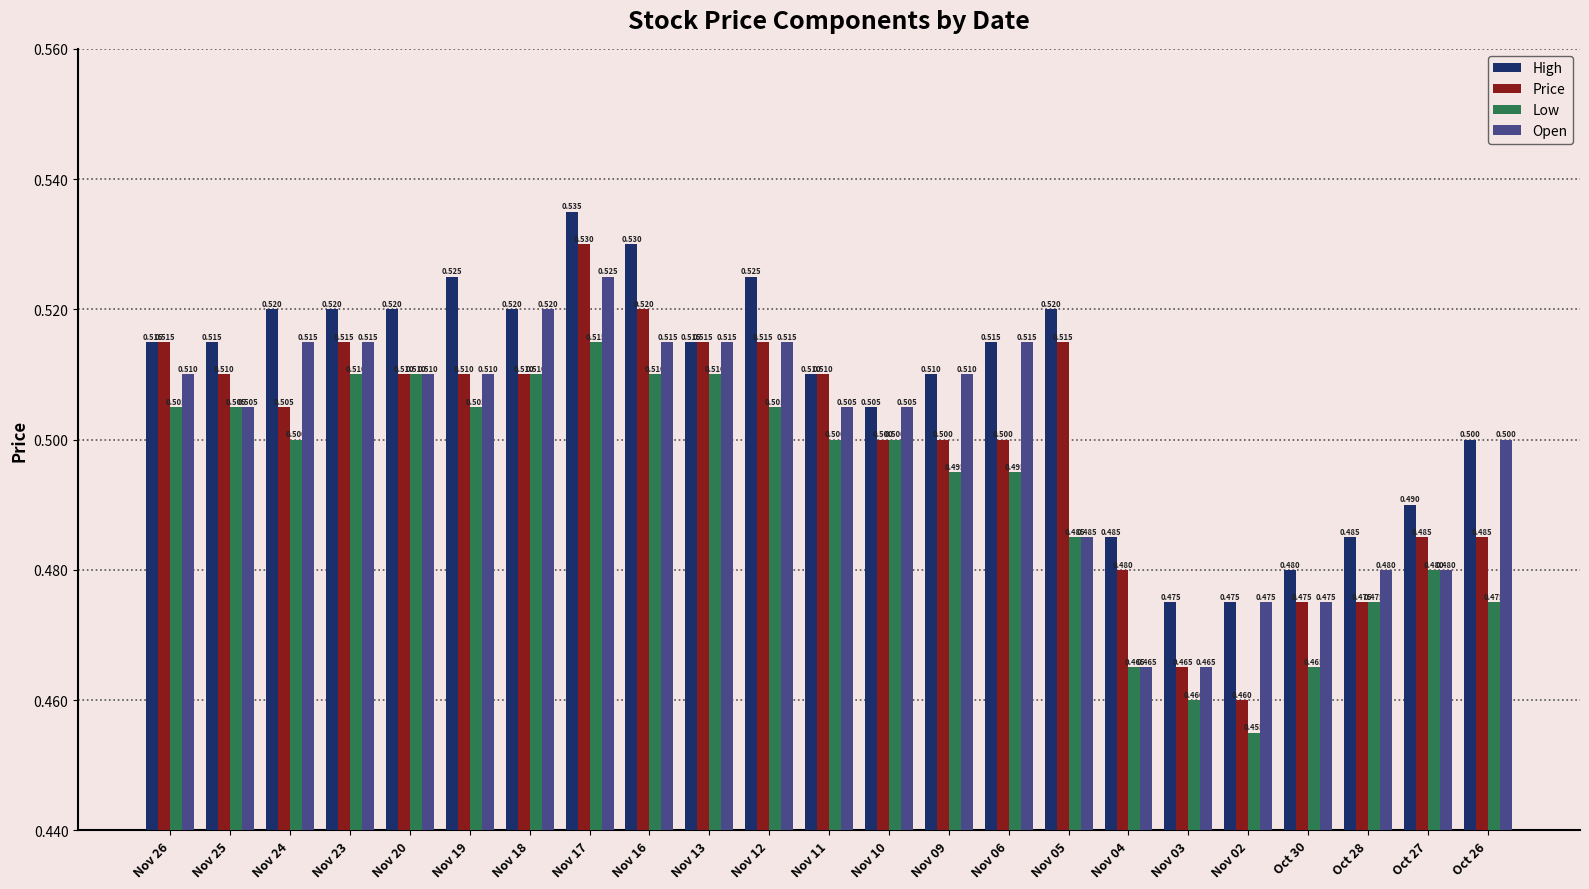

Reading left to right, extract all data points from this chart.

High: 0.5	0.5	0.5	0.5	0.5	0.5	0.5	0.5	0.5	0.5	0.5	0.5	0.5	0.5	0.5	0.5	0.5	0.5	0.5	0.5	0.5	0.5	0.5
Price: 0.5	0.5	0.5	0.5	0.5	0.5	0.5	0.5	0.5	0.5	0.5	0.5	0.5	0.5	0.5	0.5	0.5	0.5	0.5	0.5	0.5	0.5	0.5
Low: 0.5	0.5	0.5	0.5	0.5	0.5	0.5	0.5	0.5	0.5	0.5	0.5	0.5	0.5	0.5	0.5	0.5	0.5	0.5	0.5	0.5	0.5	0.5
Open: 0.5	0.5	0.5	0.5	0.5	0.5	0.5	0.5	0.5	0.5	0.5	0.5	0.5	0.5	0.5	0.5	0.5	0.5	0.5	0.5	0.5	0.5	0.5